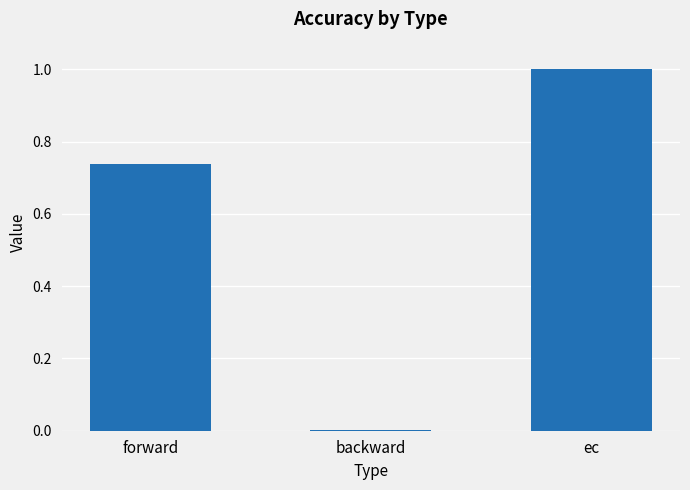

How many data points does each series have?

3